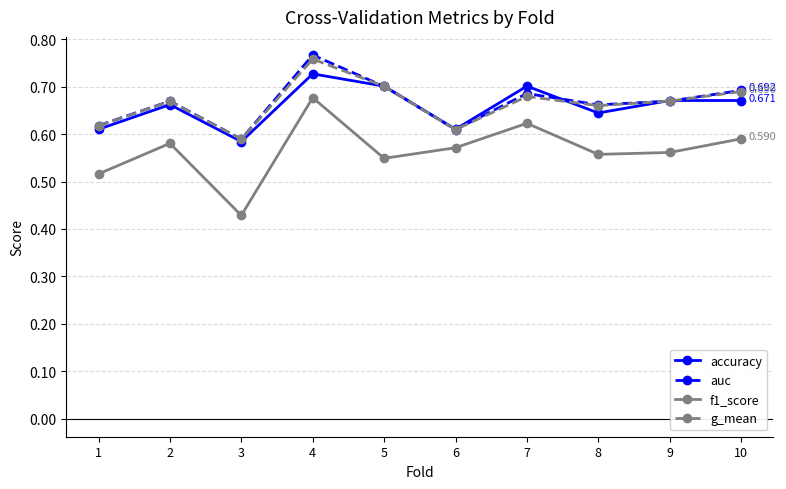

True or false: accuracy and f1_score intersect in this chart.

False